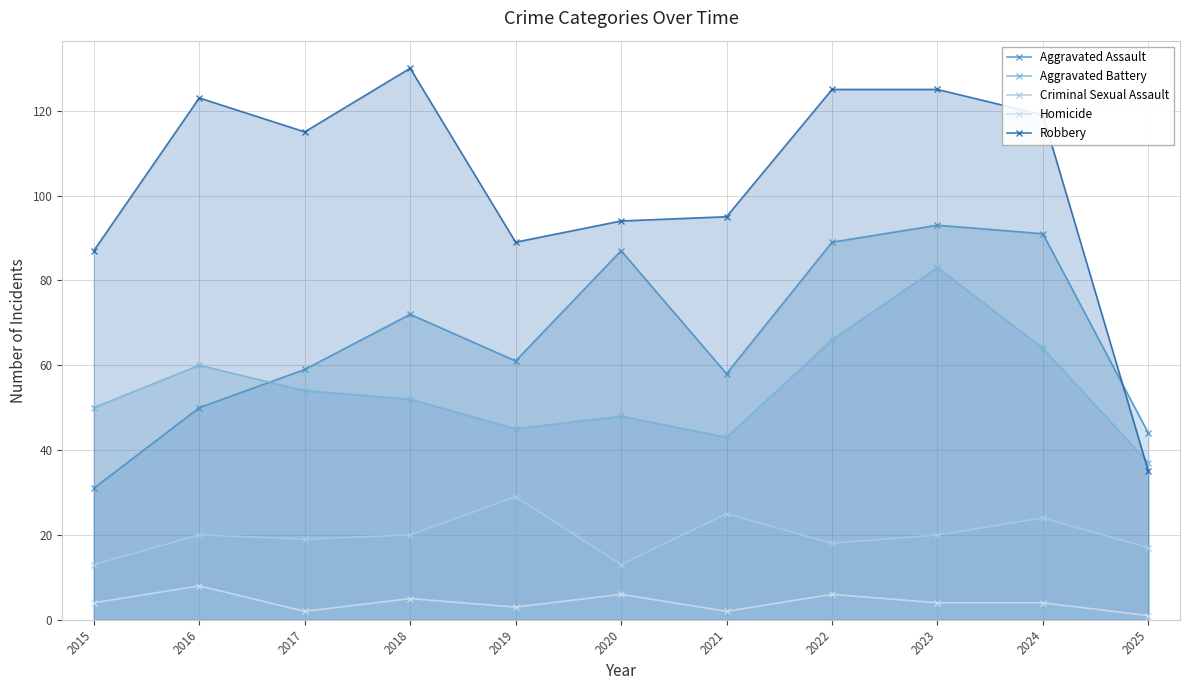

Reading left to right, transcribe all the data shown in this chart.

Aggravated Assault: 2015=31	2016=50	2017=59	2018=72	2019=61	2020=87	2021=58	2022=89	2023=93	2024=91	2025=44
Aggravated Battery: 2015=50	2016=60	2017=54	2018=52	2019=45	2020=48	2021=43	2022=66	2023=83	2024=64	2025=37
Criminal Sexual Assault: 2015=13	2016=20	2017=19	2018=20	2019=29	2020=13	2021=25	2022=18	2023=20	2024=24	2025=17
Homicide: 2015=4	2016=8	2017=2	2018=5	2019=3	2020=6	2021=2	2022=6	2023=4	2024=4	2025=1
Robbery: 2015=87	2016=123	2017=115	2018=130	2019=89	2020=94	2021=95	2022=125	2023=125	2024=119	2025=35